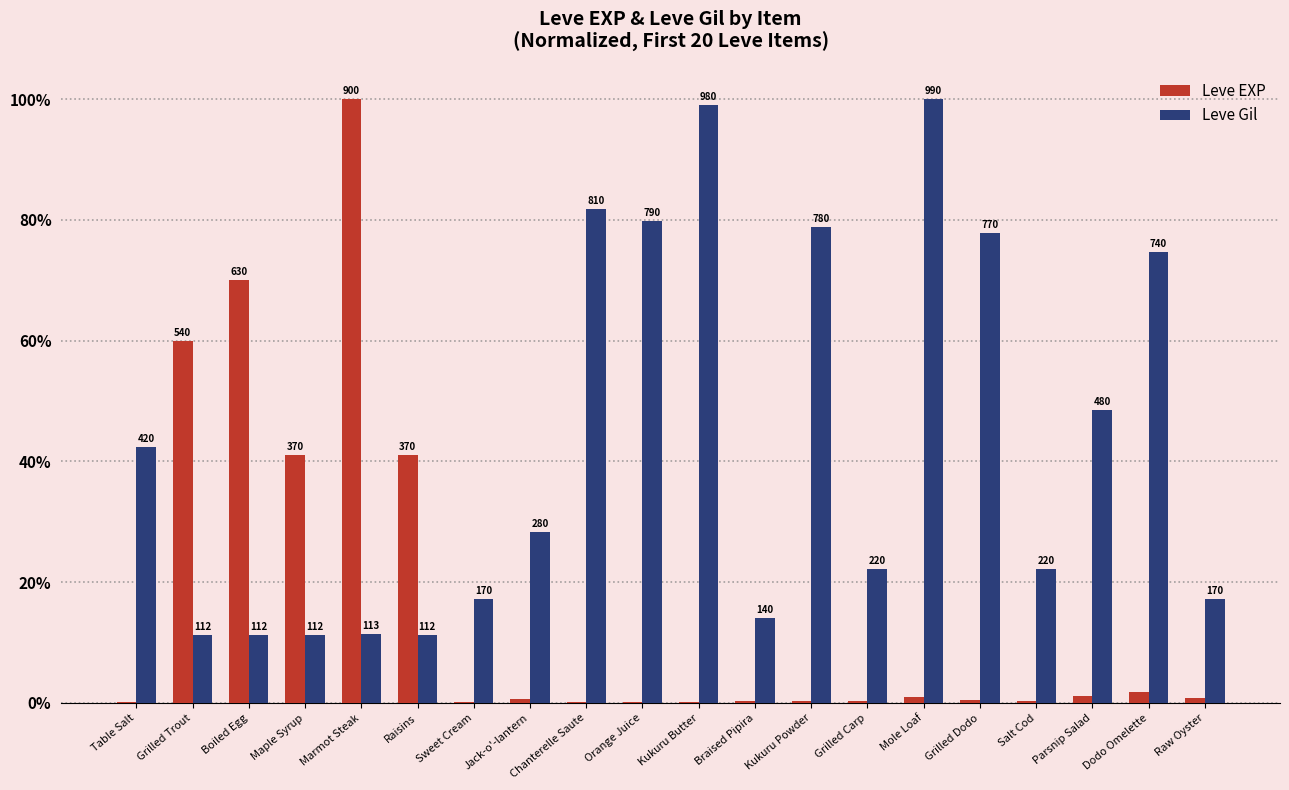

Are the bars horizontal?

No